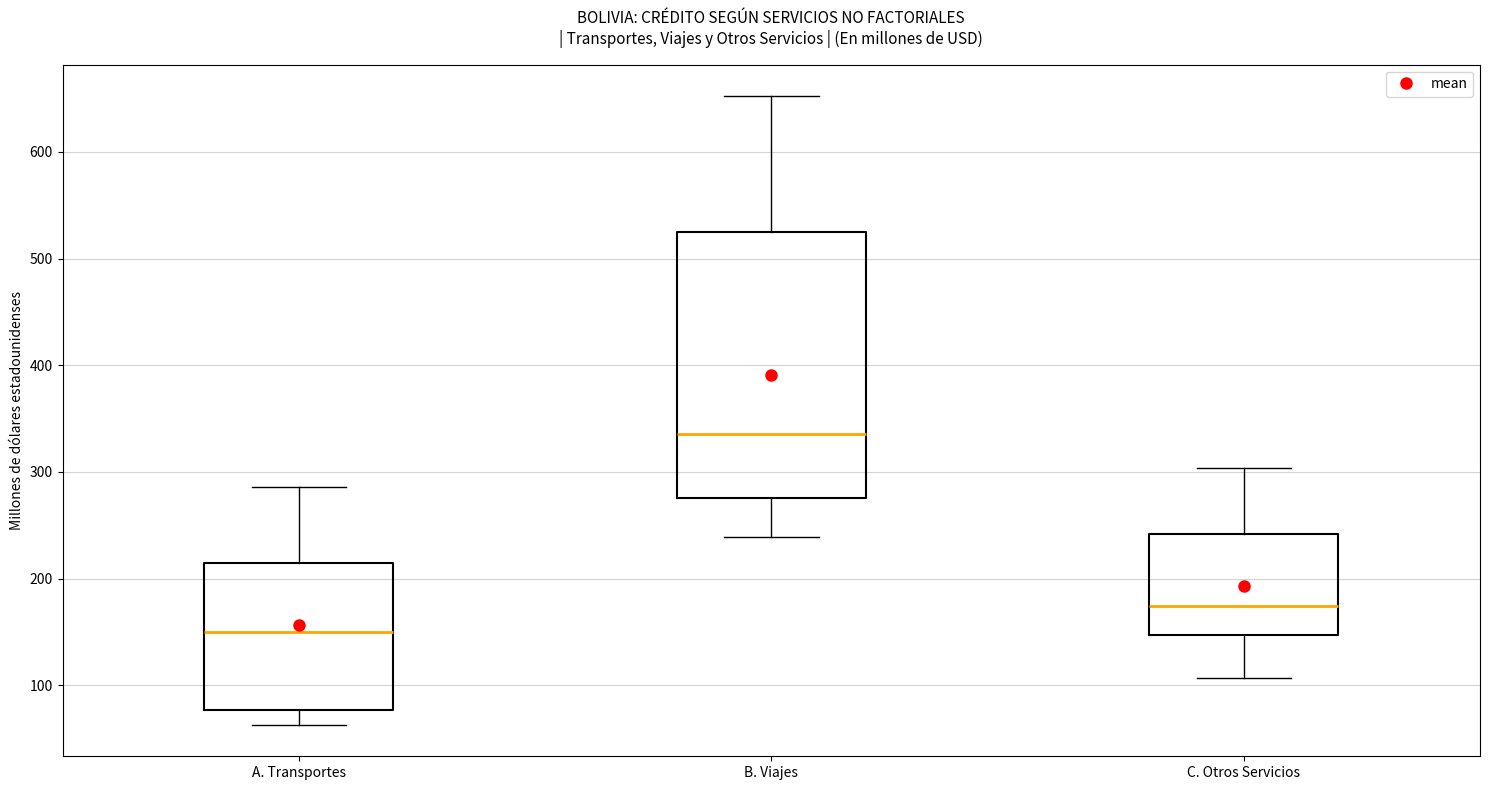

Reading left to right, read every box against the y-axis: the position of its median line, the range the box covers, and the ends of its whiskers. The values are not printed on the chart, so give them approximately, as read against the axis.

A. Transportes: median 150, box 80 to 210, whiskers 60 to 290
B. Viajes: median 340, box 280 to 530, whiskers 240 to 650
C. Otros Servicios: median 170, box 150 to 240, whiskers 110 to 300